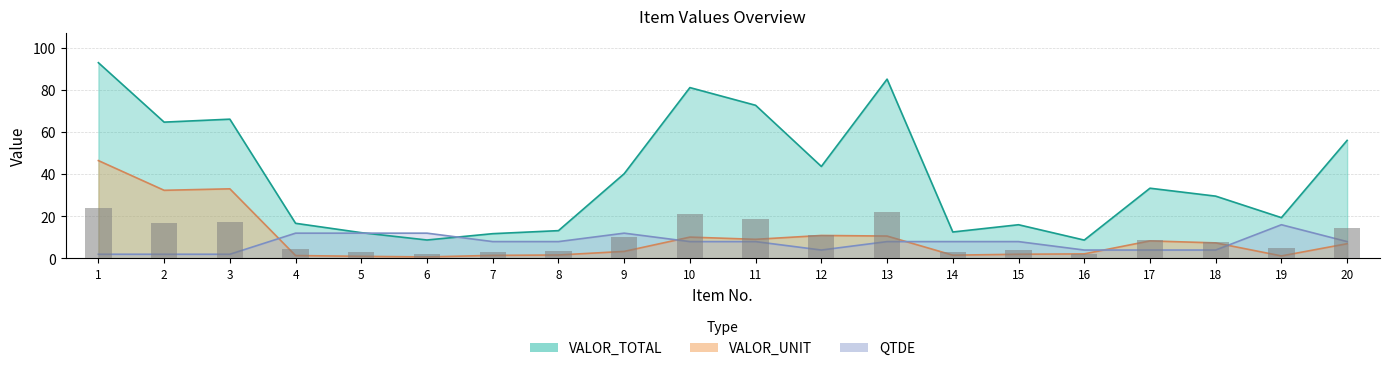

Is the value of VALOR_UNIT at 17 greater than the value of VALOR_TOTAL at 11?

No